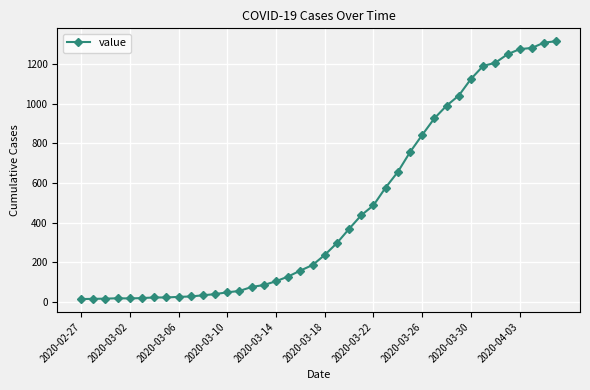

What is the greatest value displayed?

1317